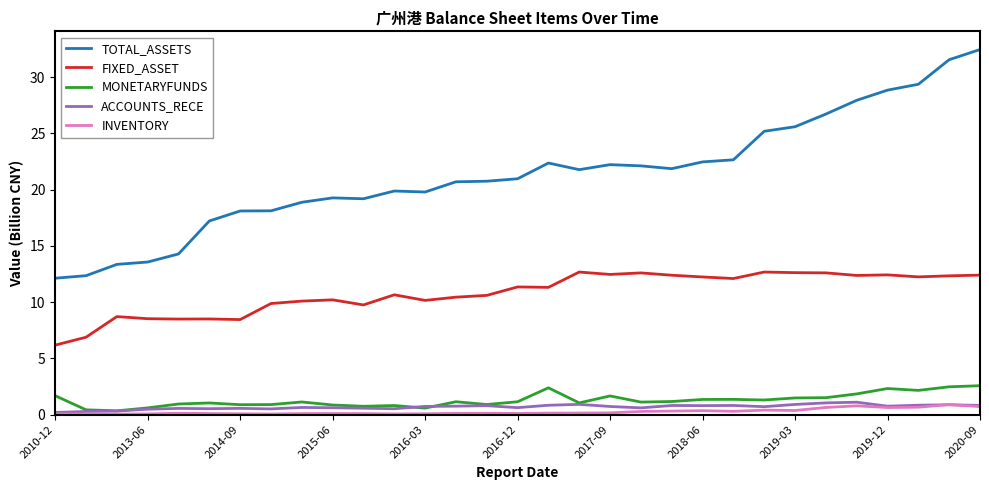

What is the highest value of the MONETARYFUNDS series?

2.6